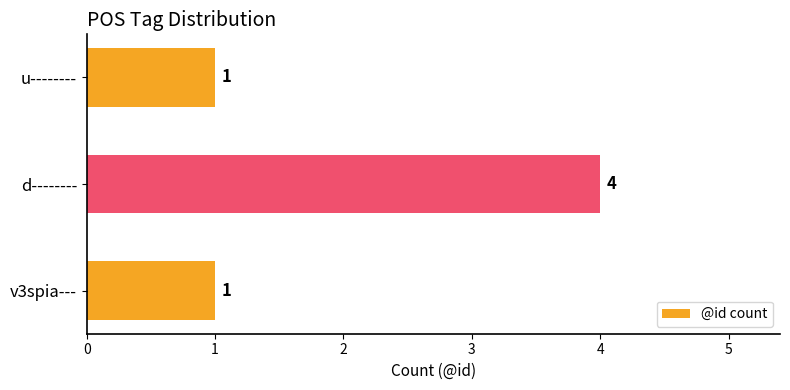

At which category does the chart reach its peak across all series?

d--------